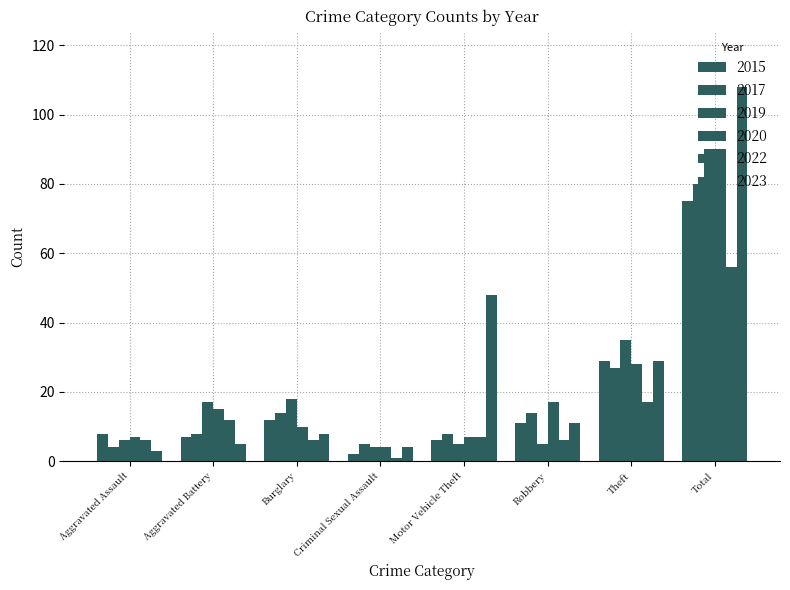

How many bars are there in total?

48